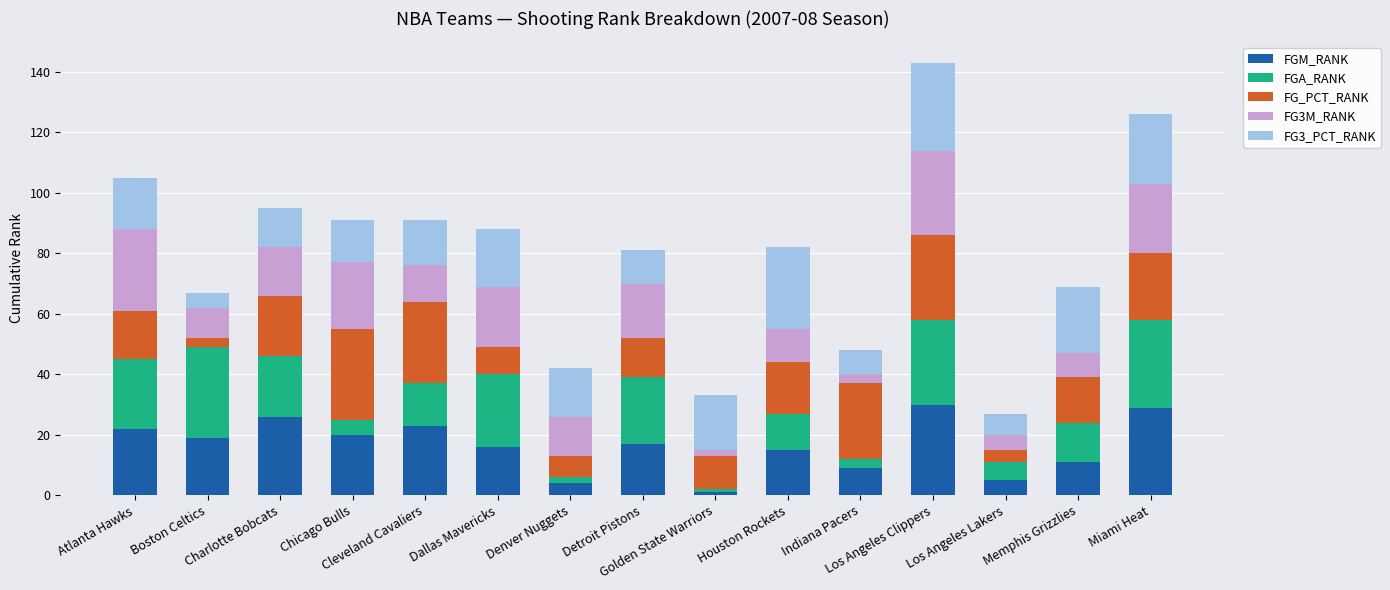

What is the difference between the maximum and minimum values in the FGM_RANK series?

29